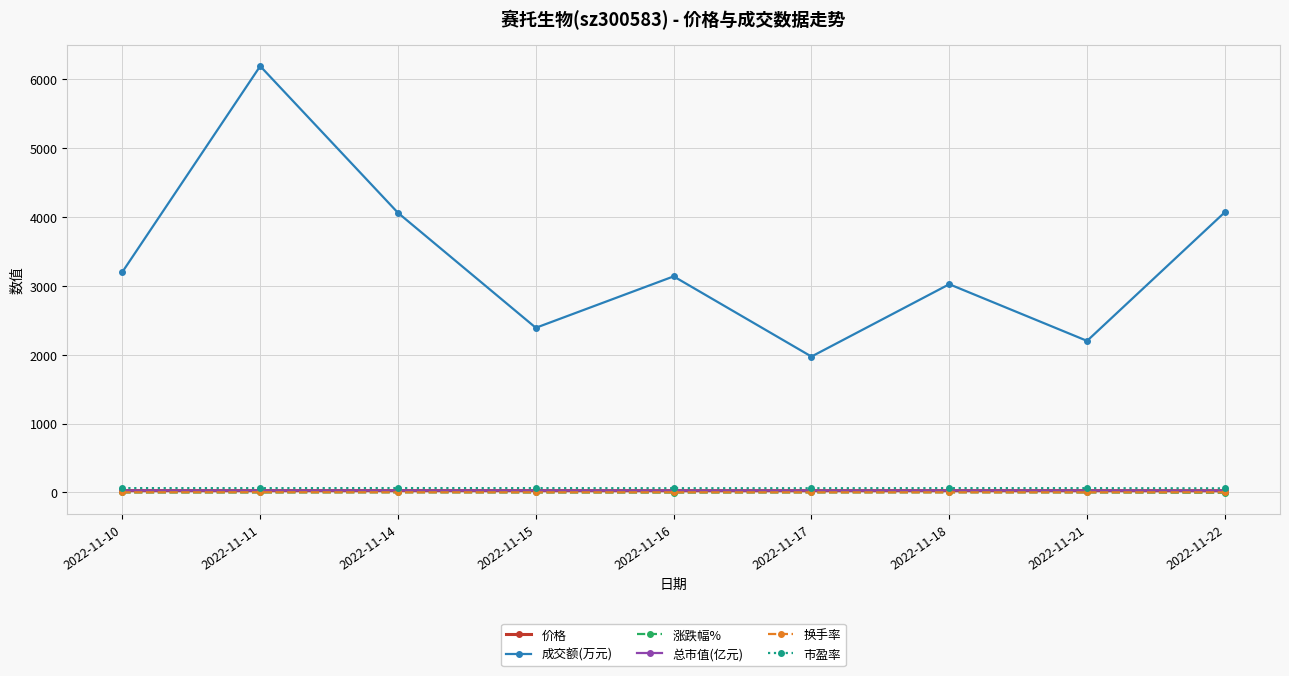

The 涨跌幅% series shows 1.4 at 2022-11-14. True or false?

True